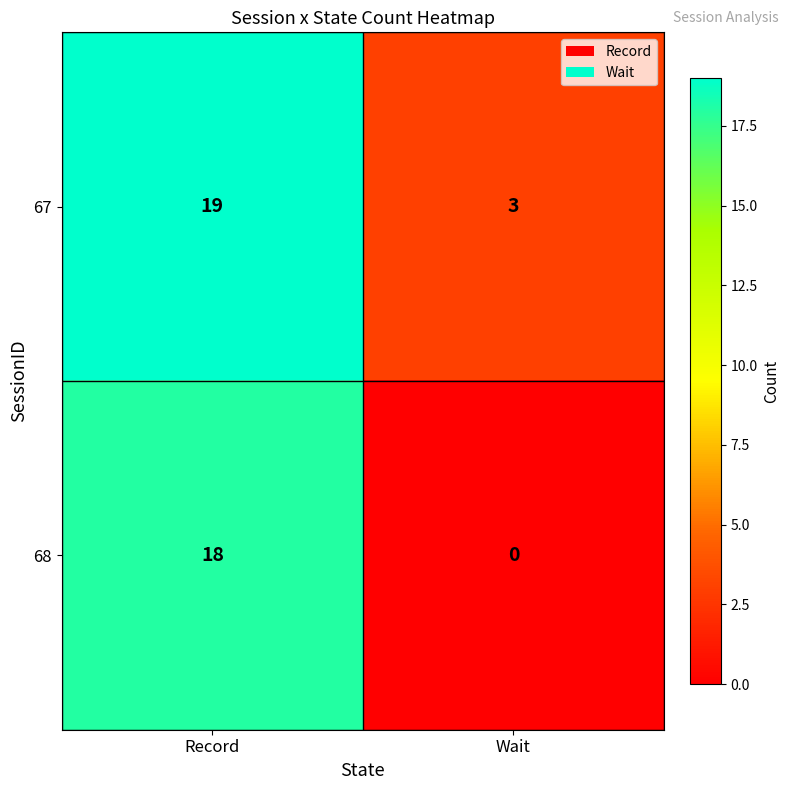

What is the approximate value of 67 at Record, to the nearest 10?

20